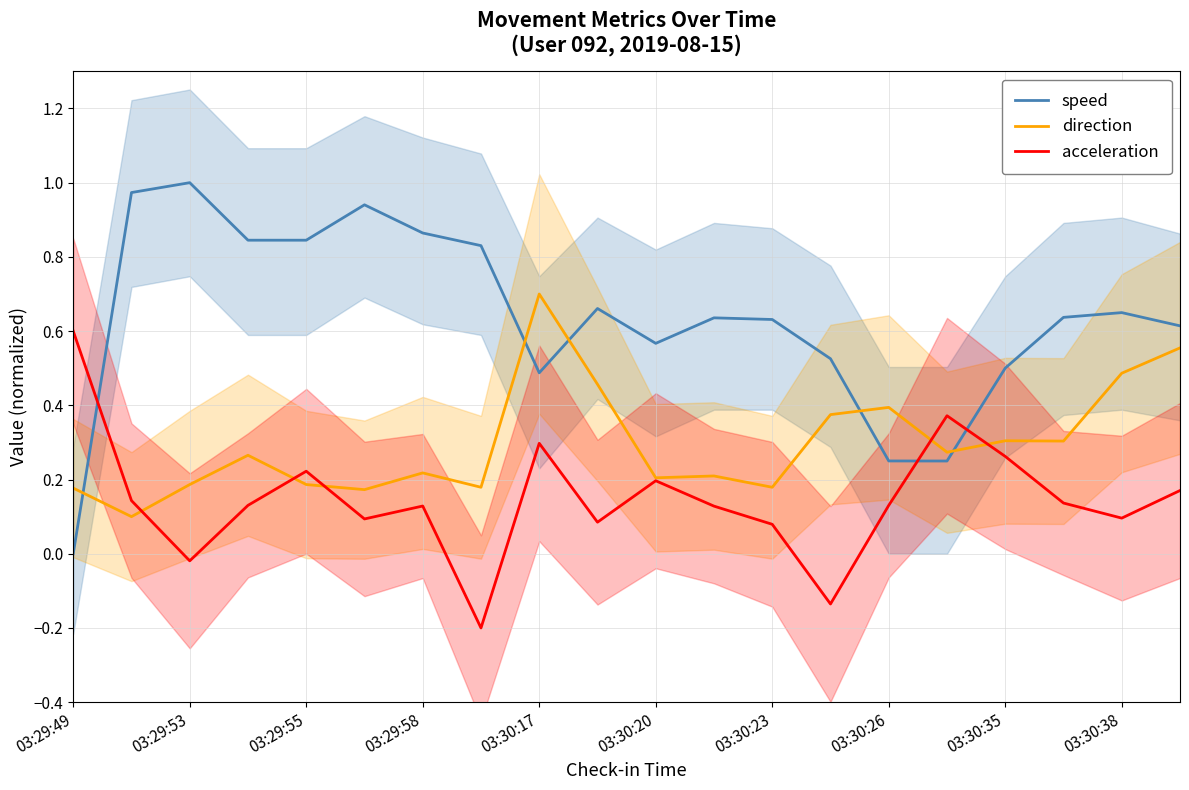

Which series has the largest range (max minus min)?

speed